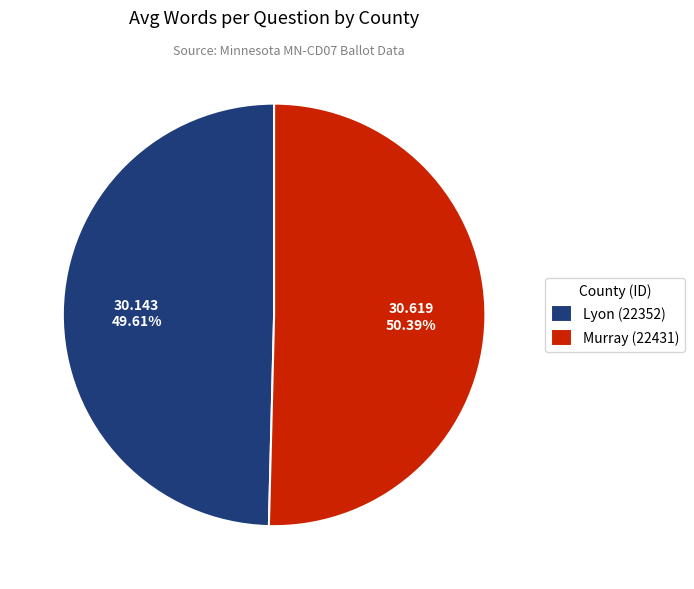

What percentage is the Murray (22431) slice, to the nearest percent?

50%